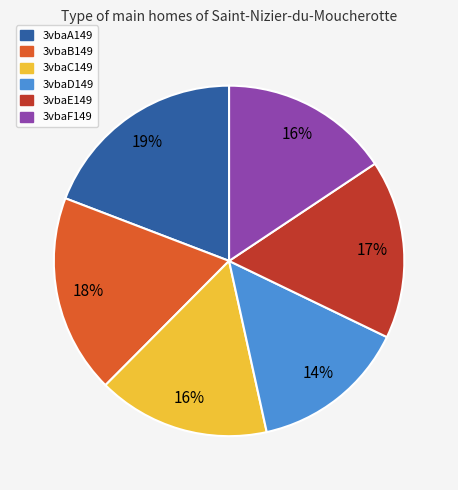

Does 3vbaE149 account for over 50% of the chart?

No